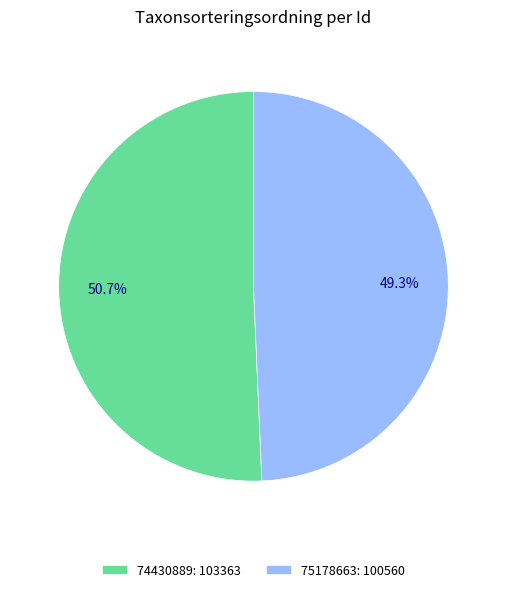

Is the sum of 75178663 and 74430889 greater than half?

Yes